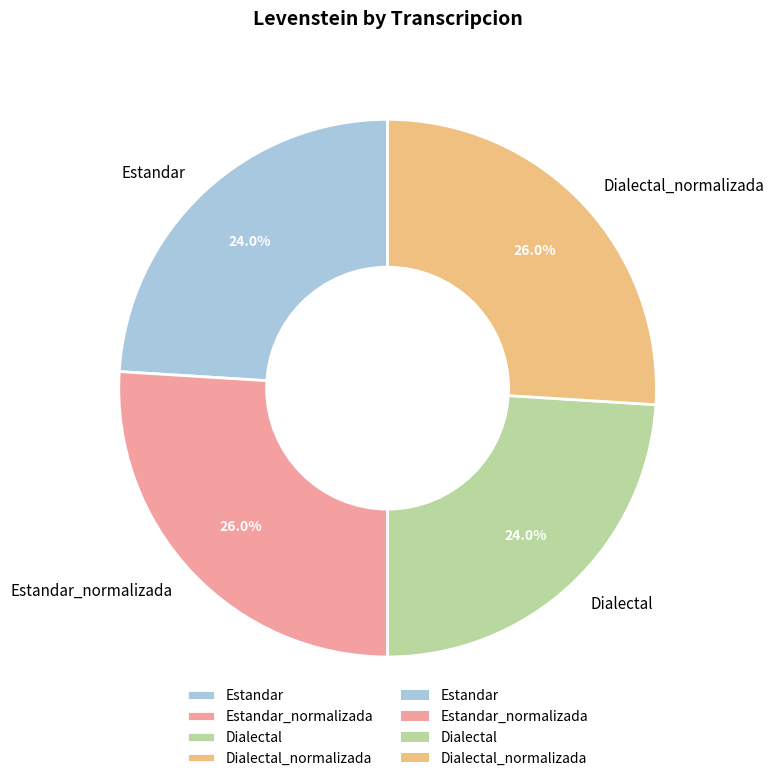

Between Dialectal and Dialectal_normalizada, which is larger?

Dialectal_normalizada